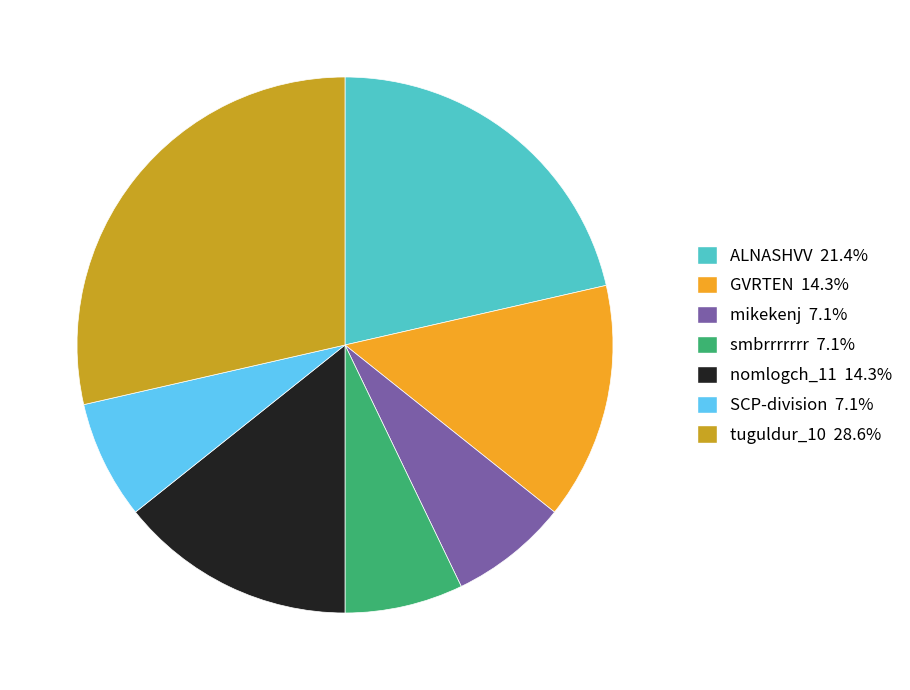

What is the largest slice in the pie chart?

tuguldur_10